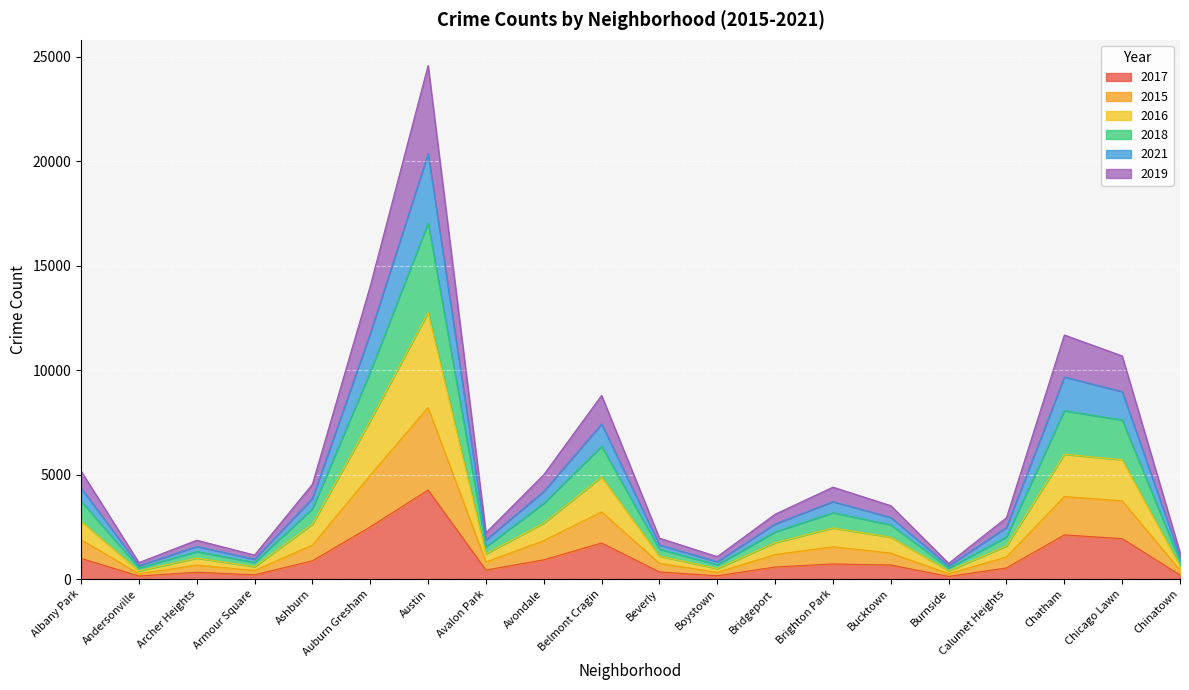

The value of 2015 at Calumet Heights is 1056. True or false?

True